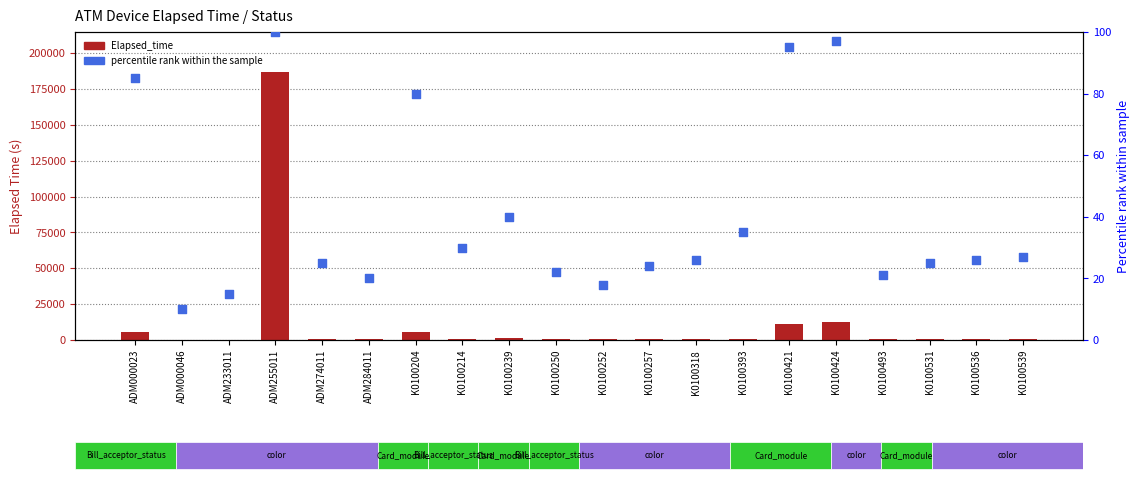

At how many categories does at least one series exceed 129262?

1